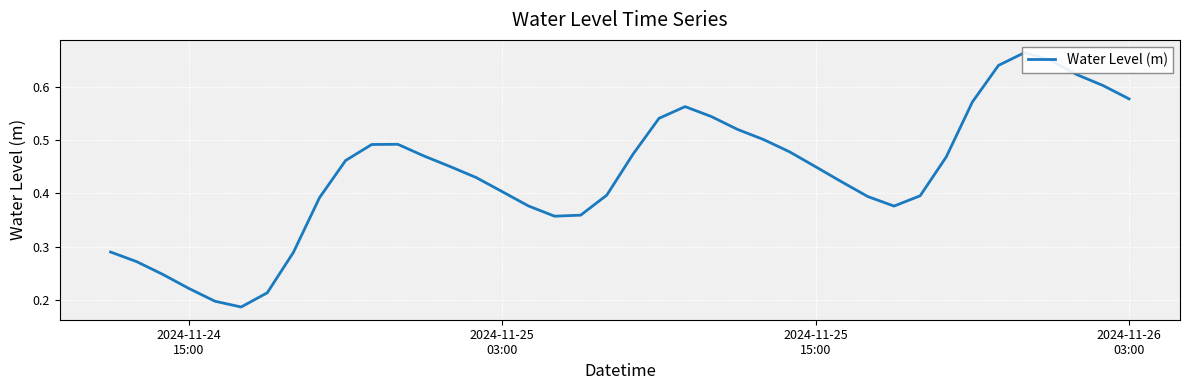

Reading left to right, list all the values displayed in this chart.

0.3	0.3	0.2	0.2	0.2	0.2	0.2	0.3	0.4	0.5	0.5	0.5	0.5	0.5	0.4	0.4	0.4	0.4	0.4	0.4	0.5	0.5	0.6	0.5	0.5	0.5	0.5	0.4	0.4	0.4	0.4	0.4	0.5	0.6	0.6	0.7	0.6	0.6	0.6	0.6